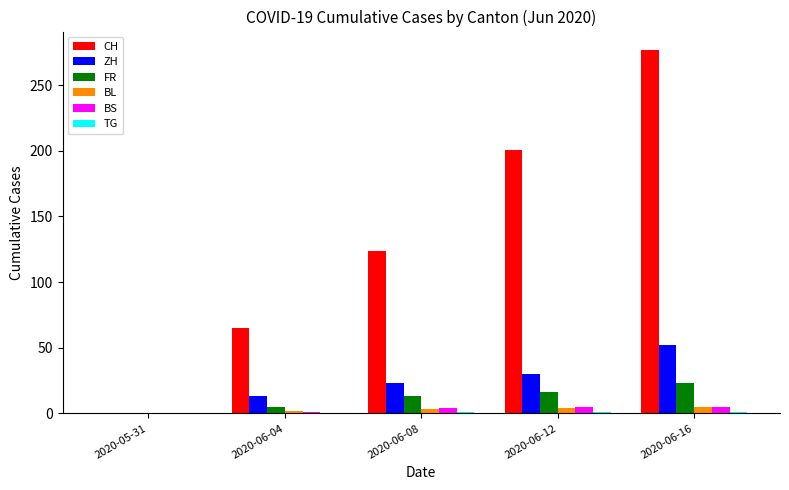

The FR series shows 5 at 2020-06-12. True or false?

False